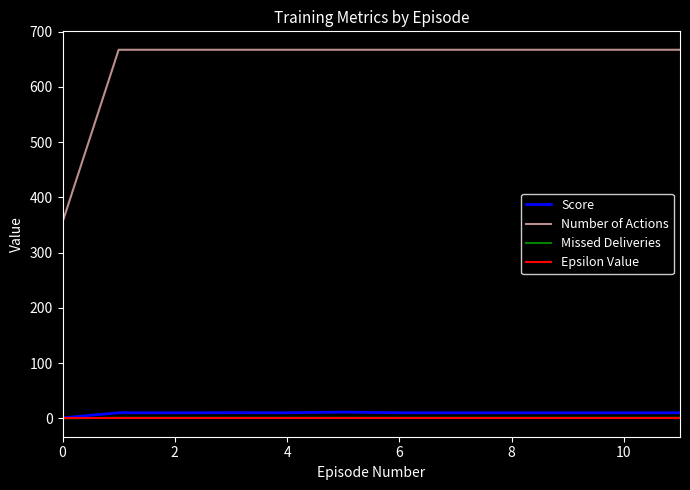

Which series has the largest total across all categories?

Number of Actions